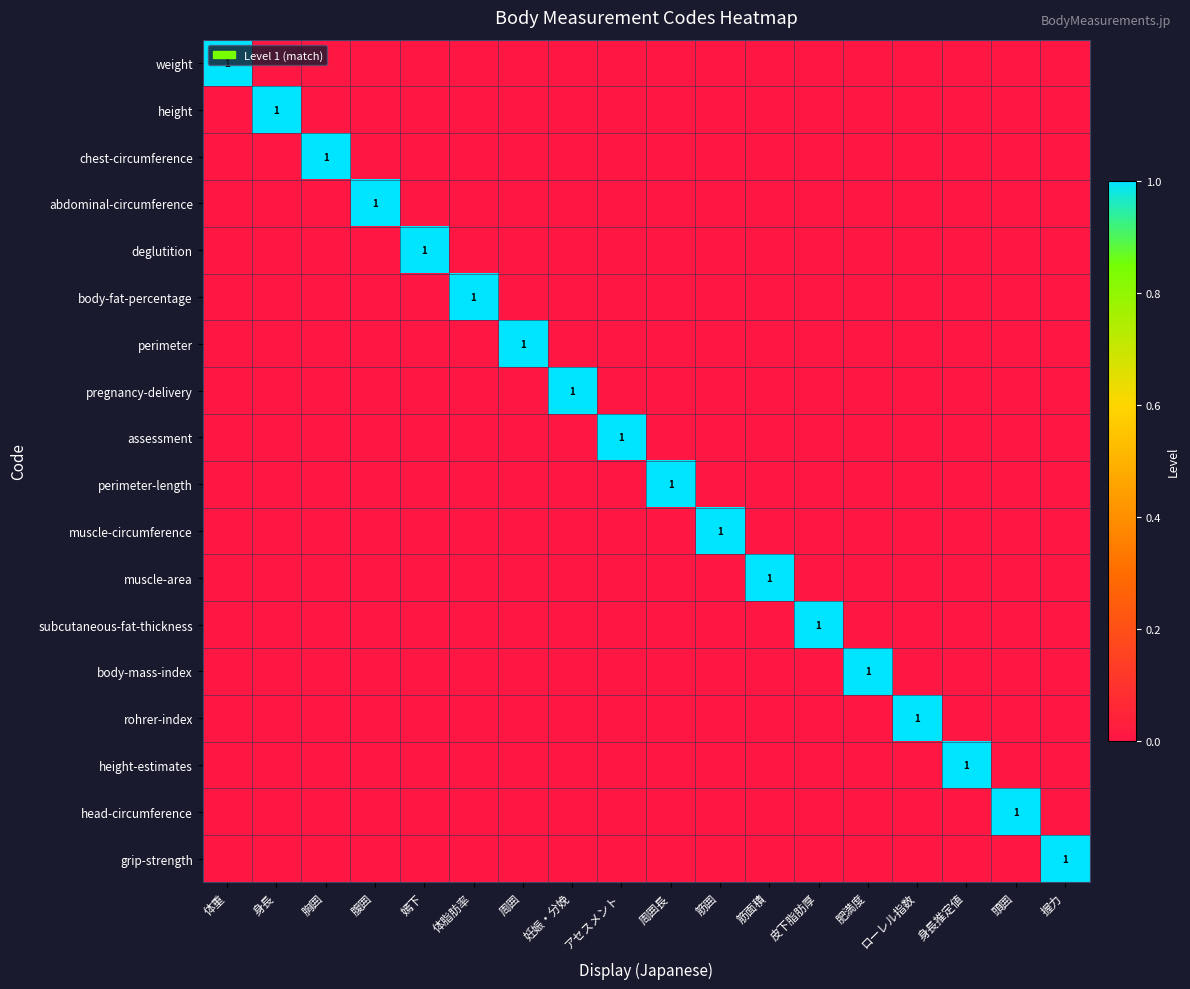

Which category has the highest value in the perimeter series?

周囲